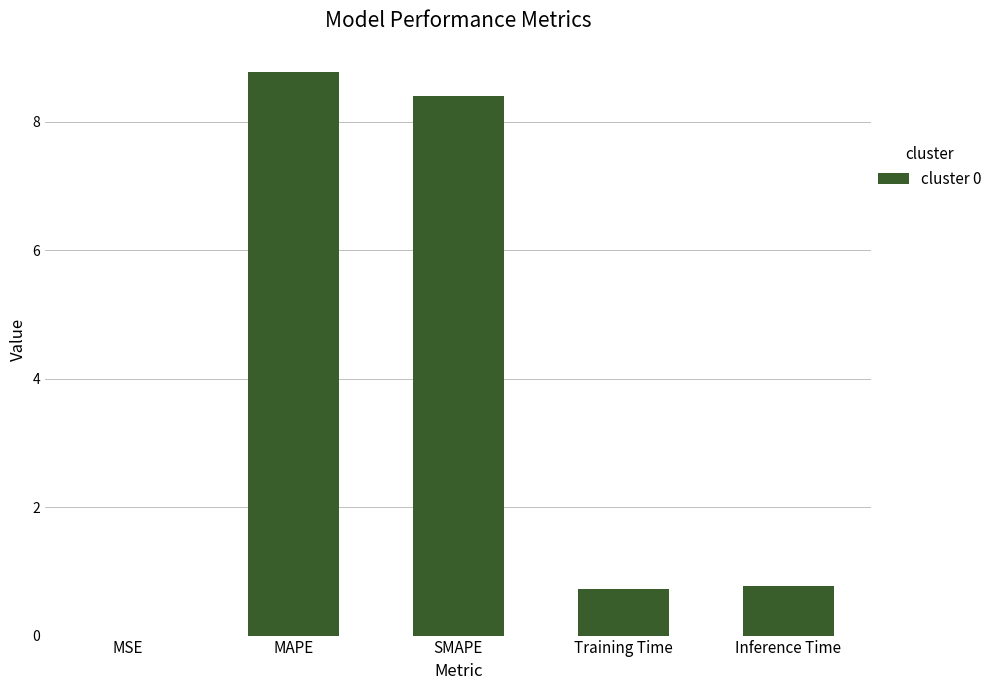

Which has a higher value, Inference Time or MAPE?

MAPE